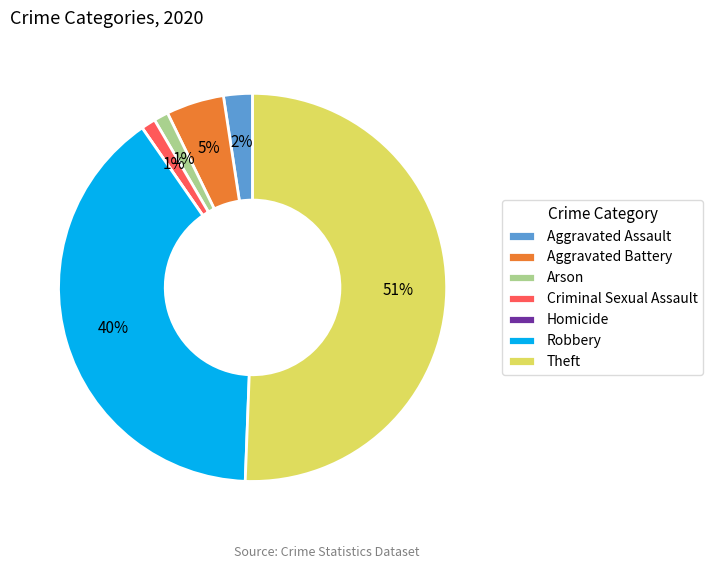

Between Robbery and Theft, which is larger?

Theft